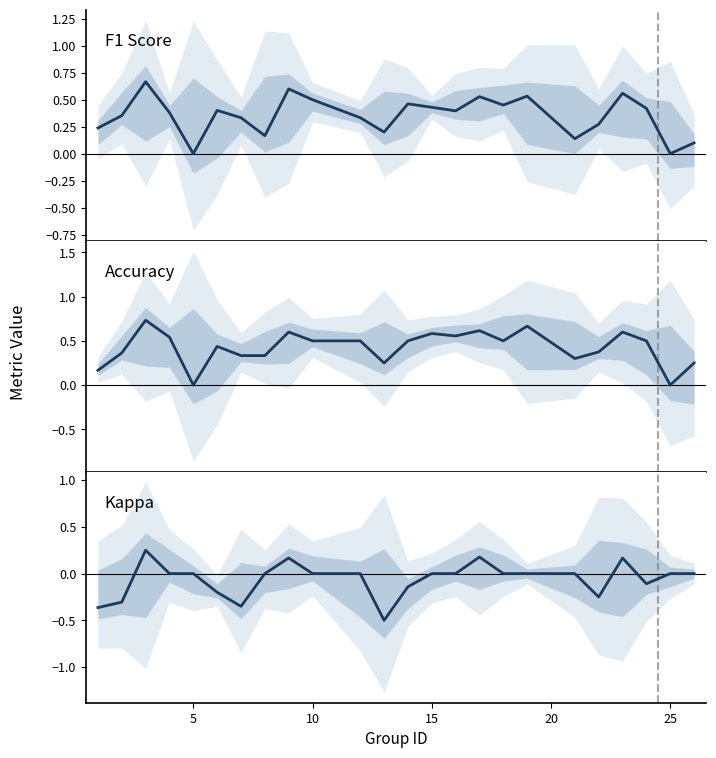

What is the difference between the second highest and second lowest values in the Accuracy series?

0.7